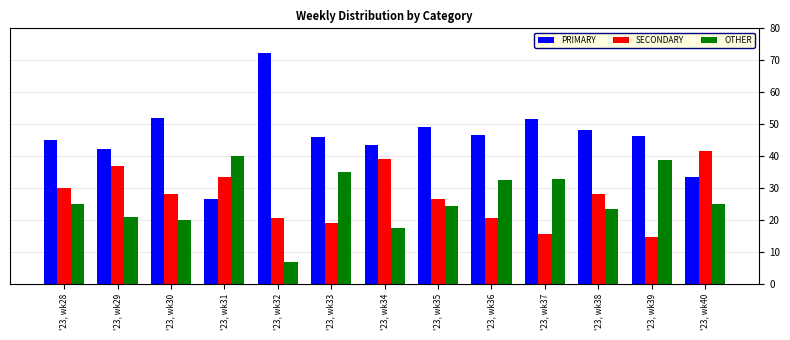

What is the minimum value shown in the chart?

6.9